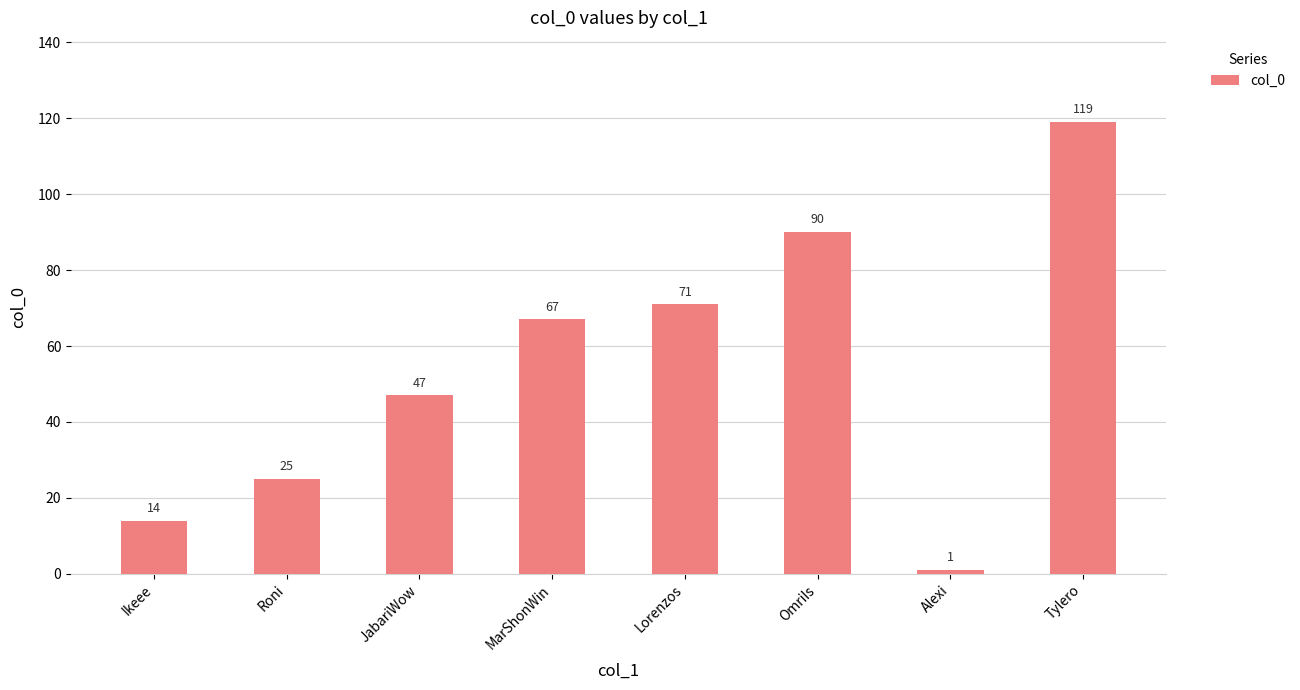

Is it true that the value at MarShonWin is 21?

False